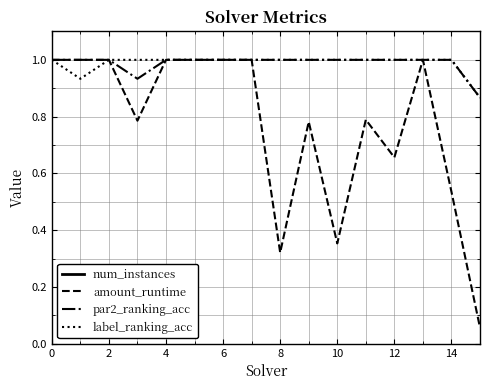

What is the average value of the amount_runtime series?

0.8